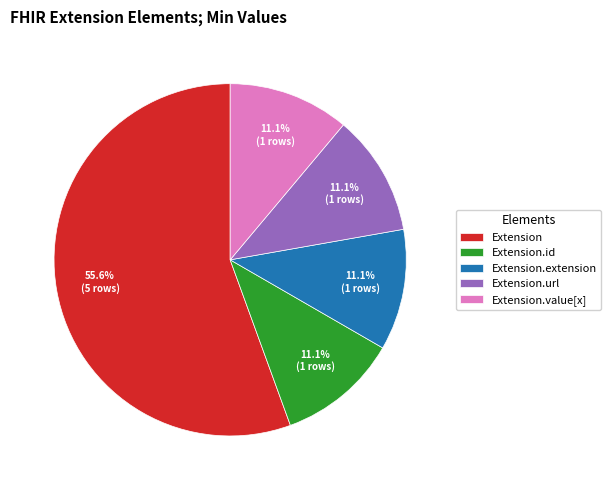

What is the total percentage of Extension.id and Extension.value[x]?

22.2%